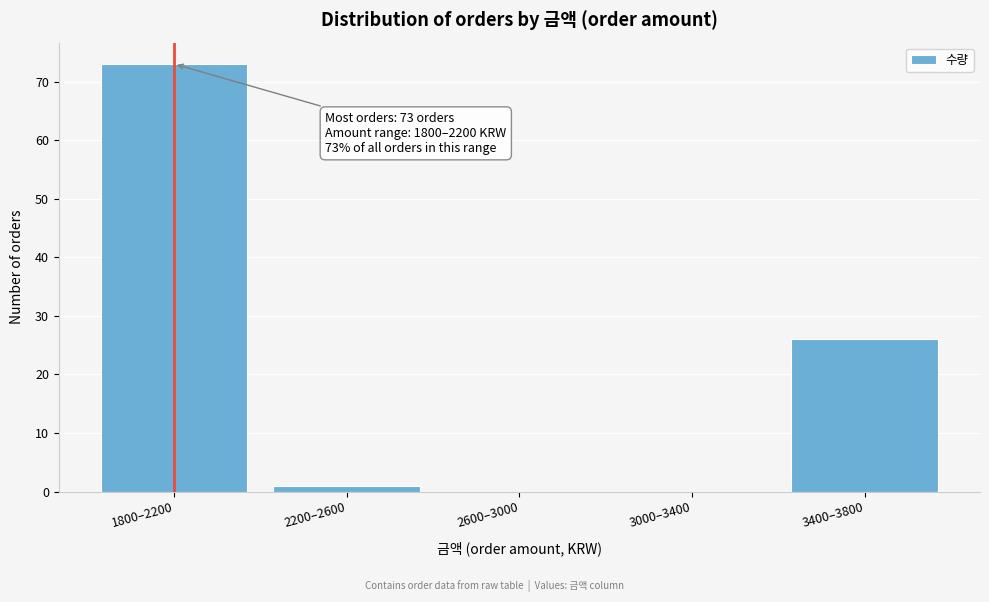

Reading left to right, extract all data points from this chart.

1800–2200=73	2200–2600=1	2600–3000=0	3000–3400=0	3400–3800=26